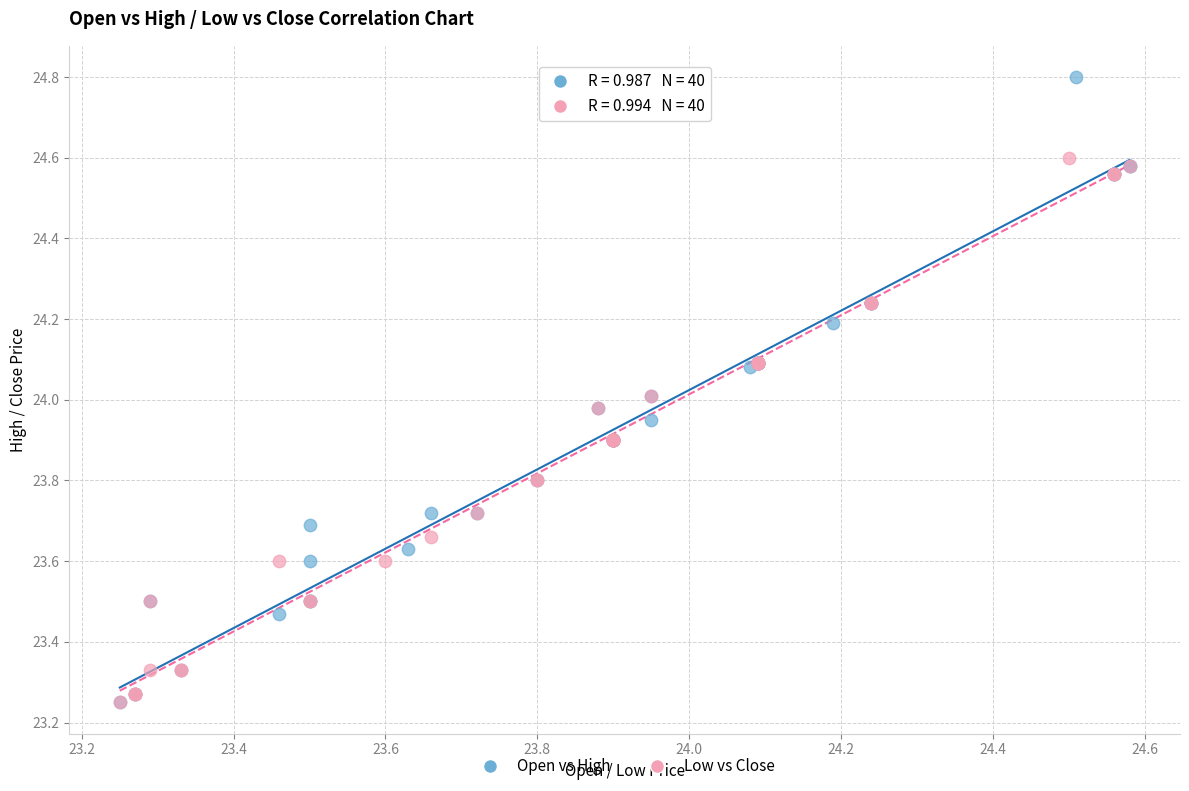

What are all the series names shown in the legend?

Open vs High, Low vs Close